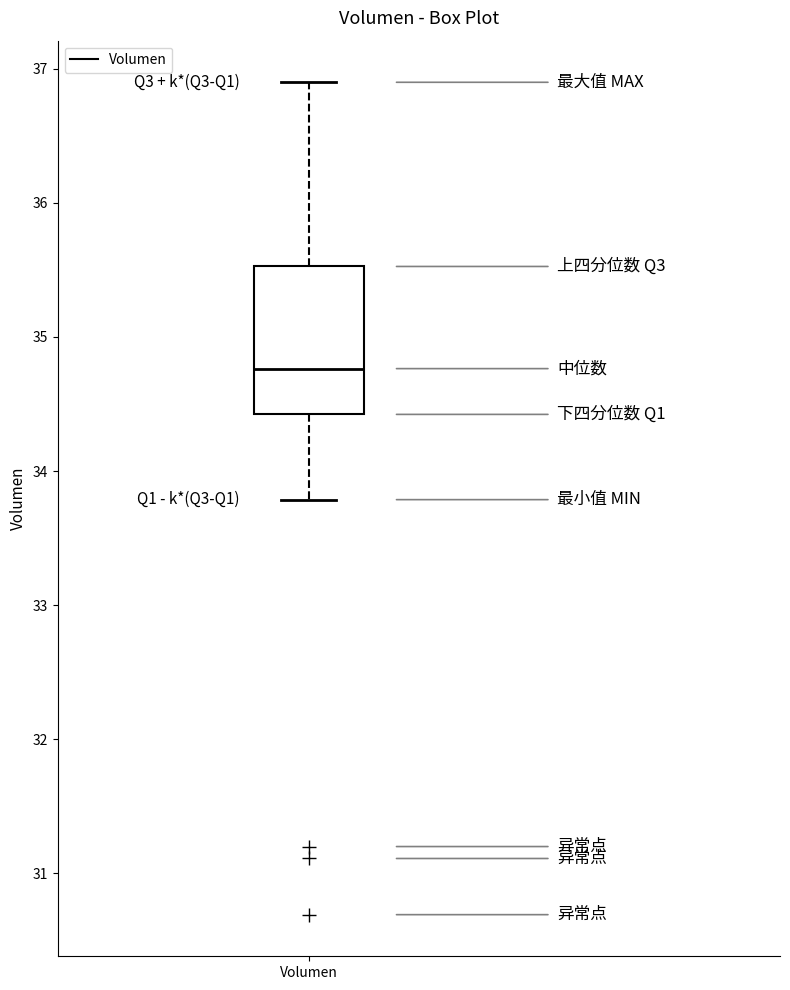

Where does the upper whisker of the box for Volumen end on the y-axis? The values are not printed on the chart, so give them approximately, as read against the axis.

36.9